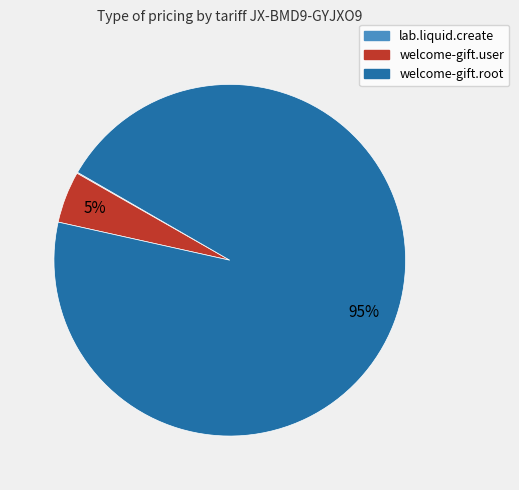

True or false: welcome-gift.root accounts for 95% of the total.

True